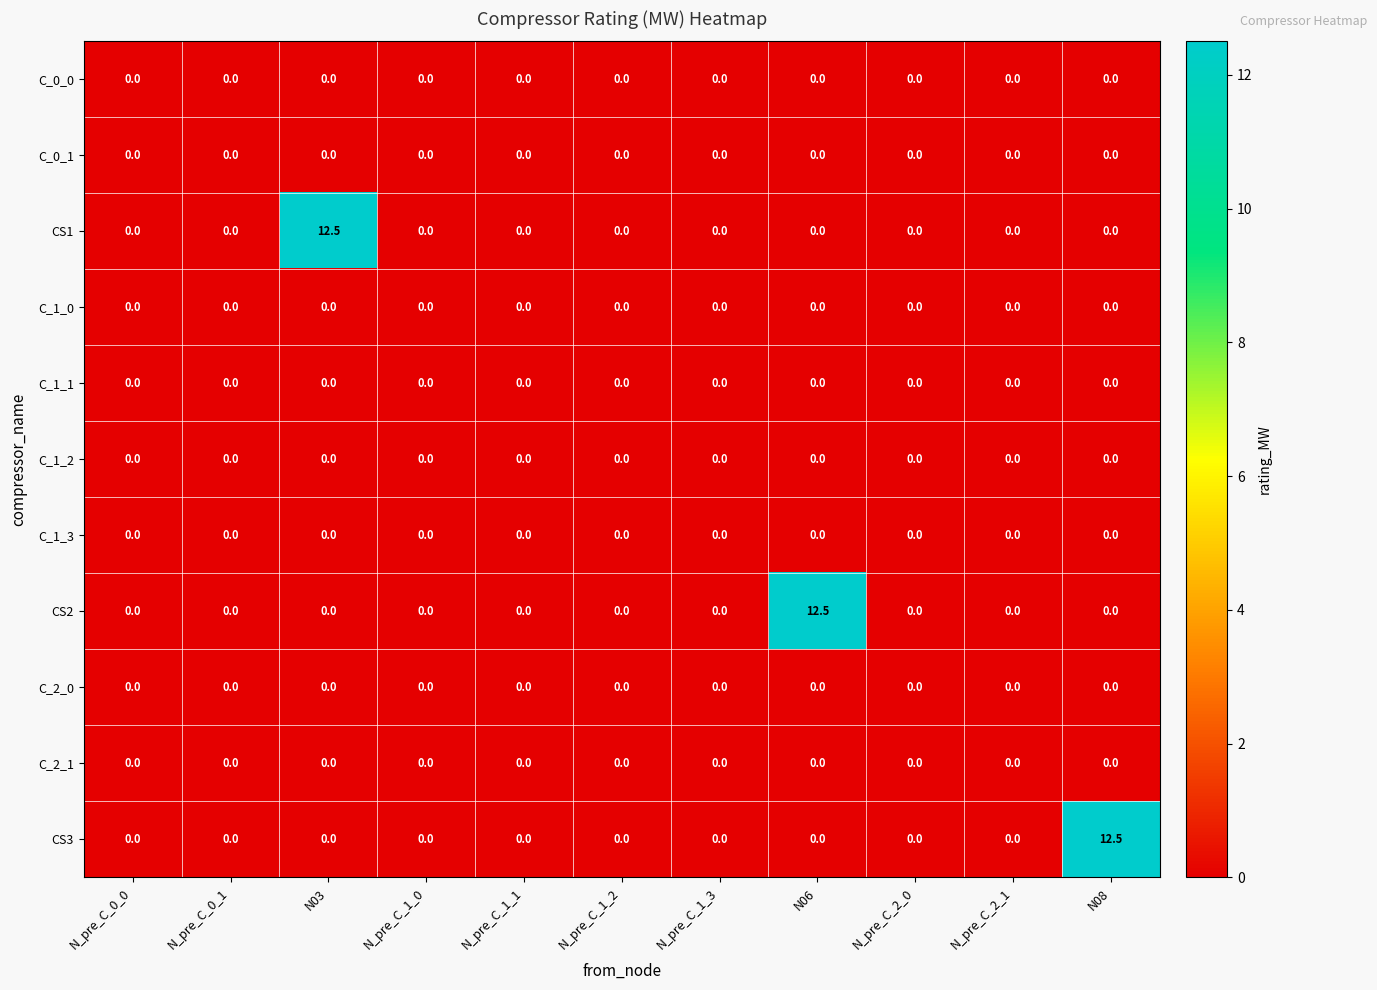

What is the difference between the maximum and second lowest values in the CS3 series?

12.5